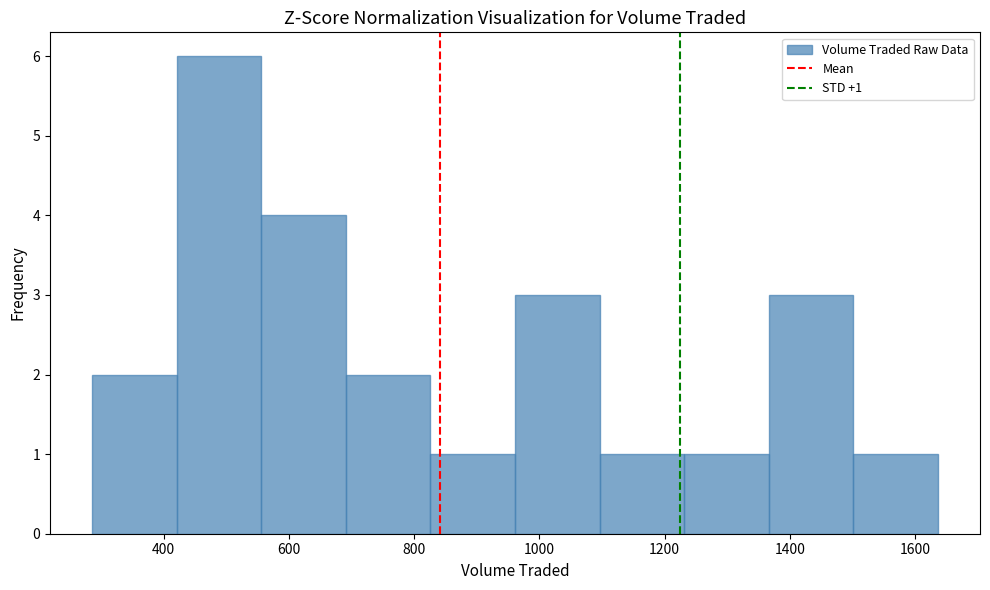

Over which range of the x-axis is the bar tallest?

420 to 560